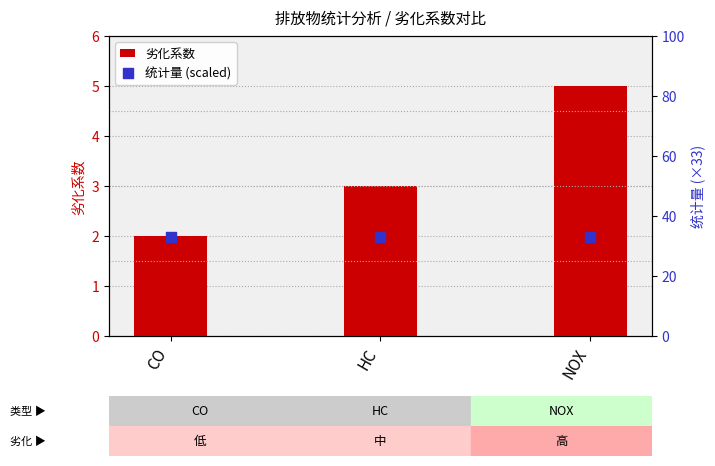

What are all the series names shown in the legend?

劣化系数, 统计量 (scaled)